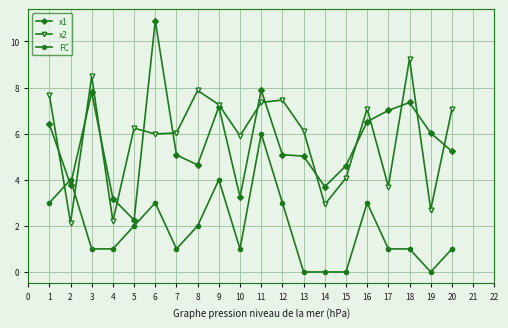

What is the value of the x1 point at the 12th from the left?

5.1